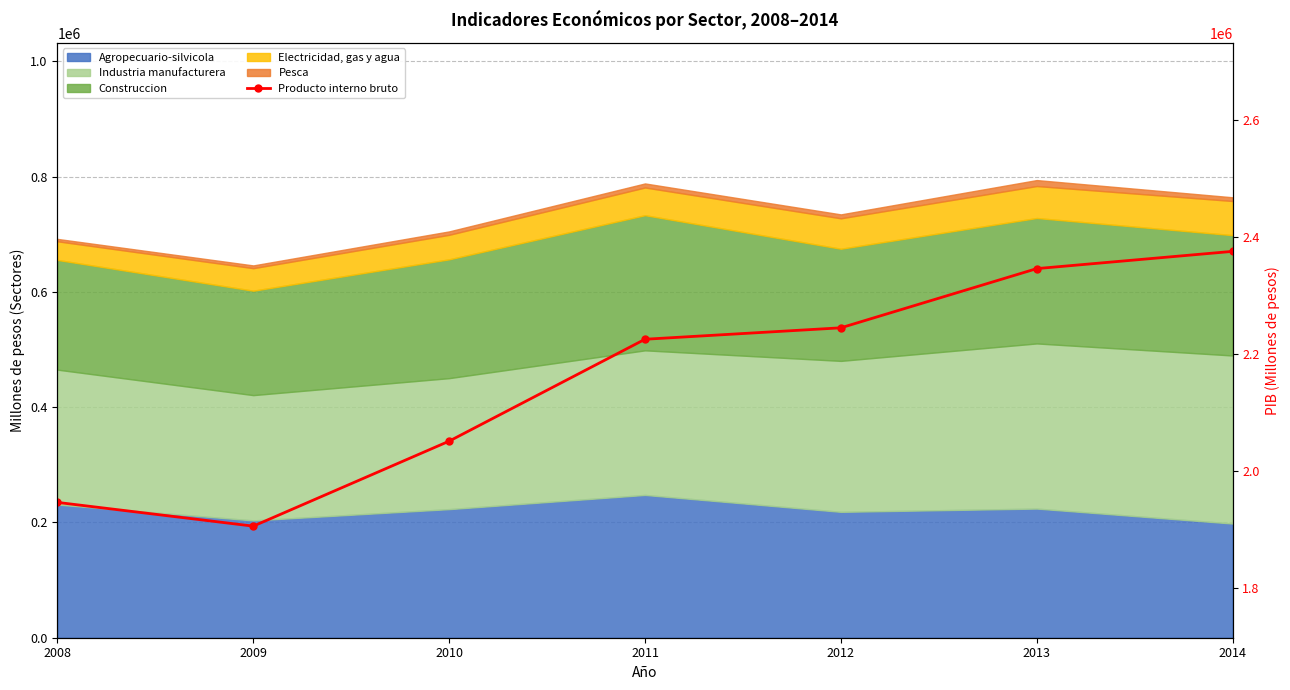

What is the average value?

2157008